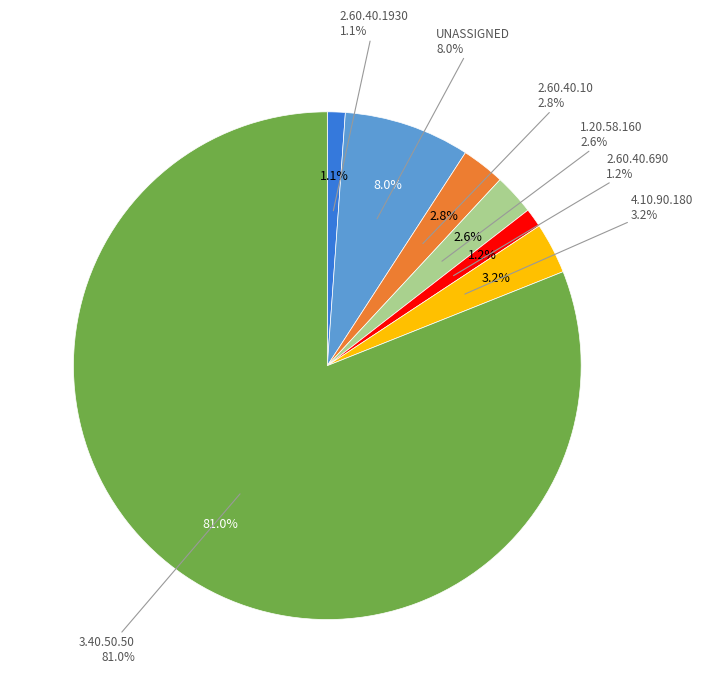

To the nearest percent, what is the average slice percentage?

14%